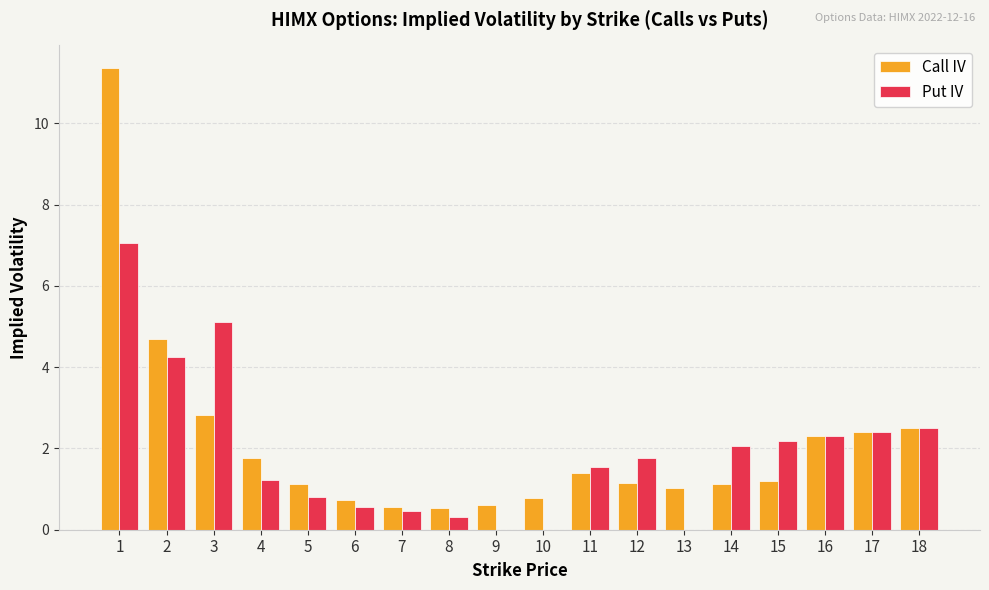

What is the approximate value of Call IV at 10?

0.8